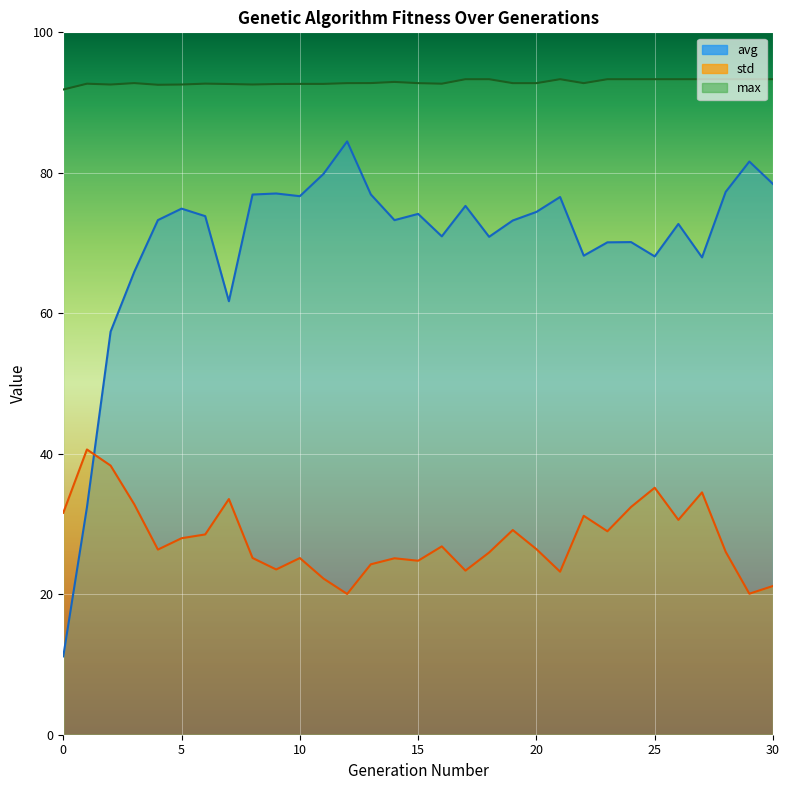

True or false: max and avg cross at least once.

False